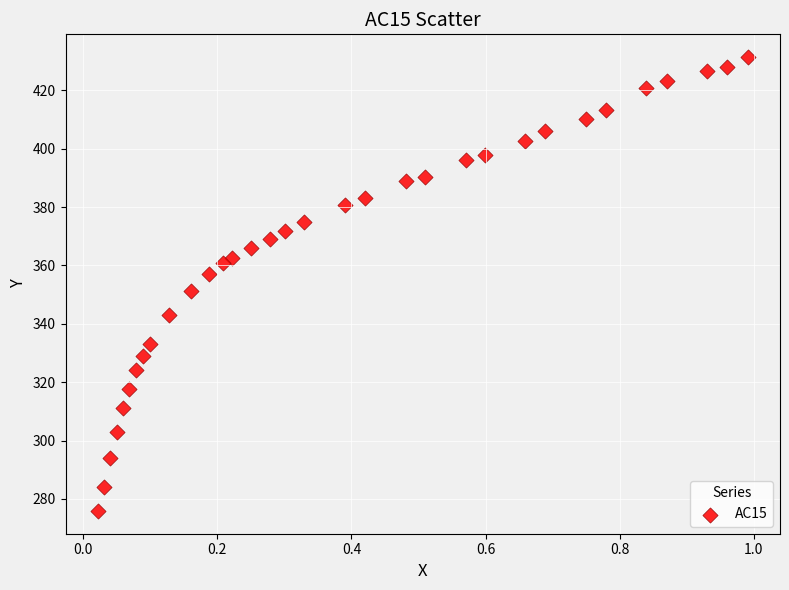

What Y value in the scatter plot is closest to 353?

351.2